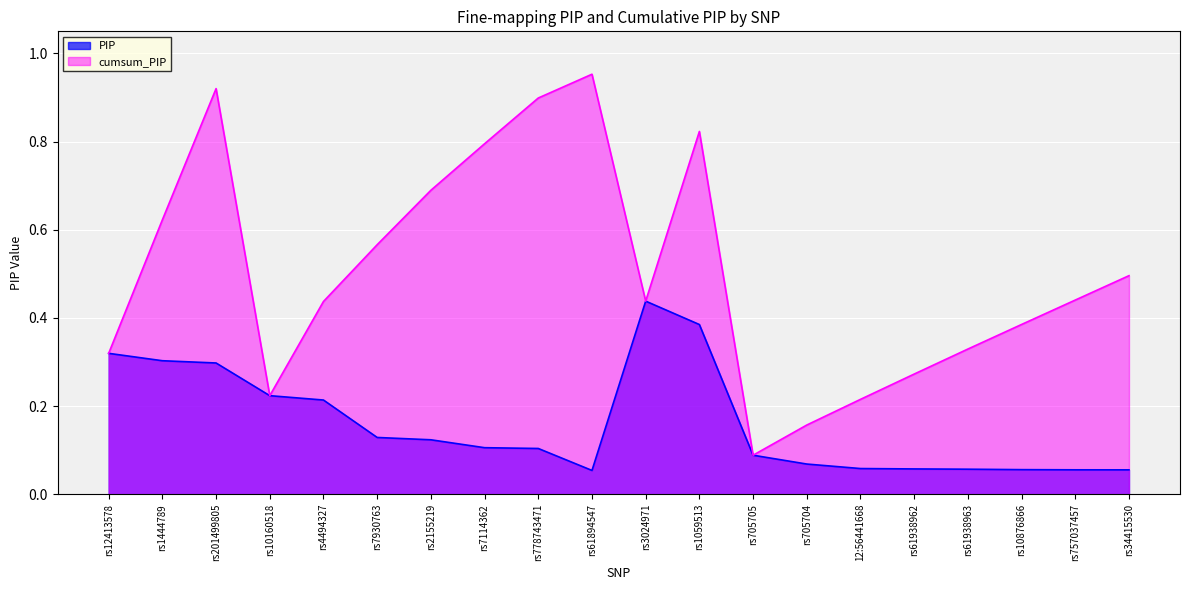

What is the spread (max minus min) of values at rs705704?

0.1